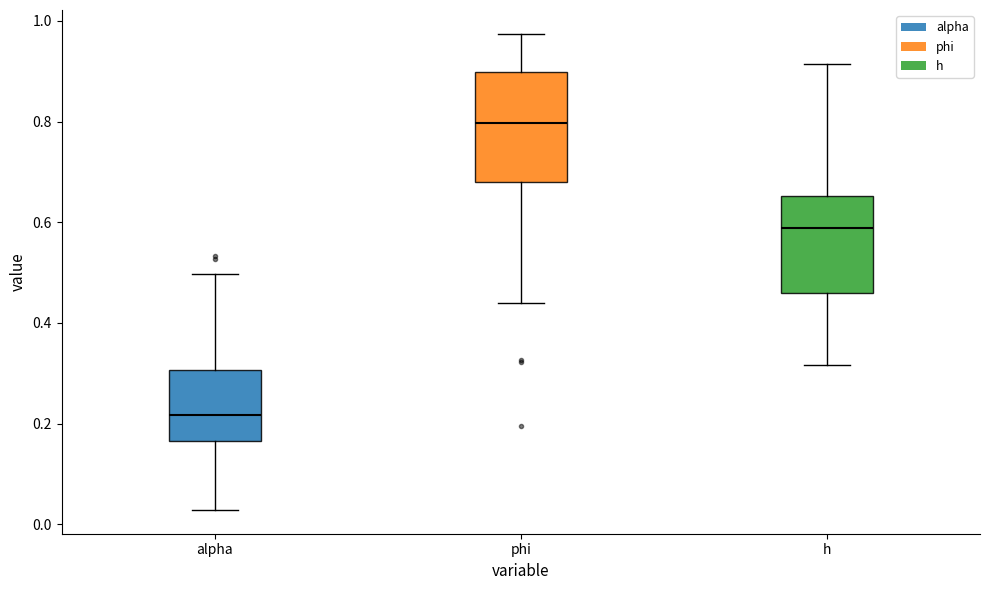

Reading left to right, transcribe this box plot: for each box, give where its median line is, the range the box spans, and where its two whiskers end, as read against the y-axis. The values are not printed on the chart, so give them approximately, as read against the axis.

alpha: median 0.22, box 0.16 to 0.30, whiskers 0.02 to 0.50
phi: median 0.80, box 0.68 to 0.90, whiskers 0.44 to 0.98
h: median 0.58, box 0.46 to 0.66, whiskers 0.32 to 0.92